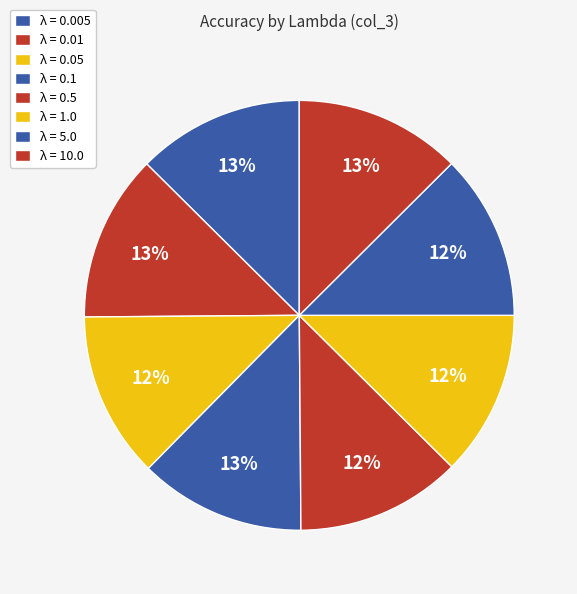

How many slices are in this pie chart?

8